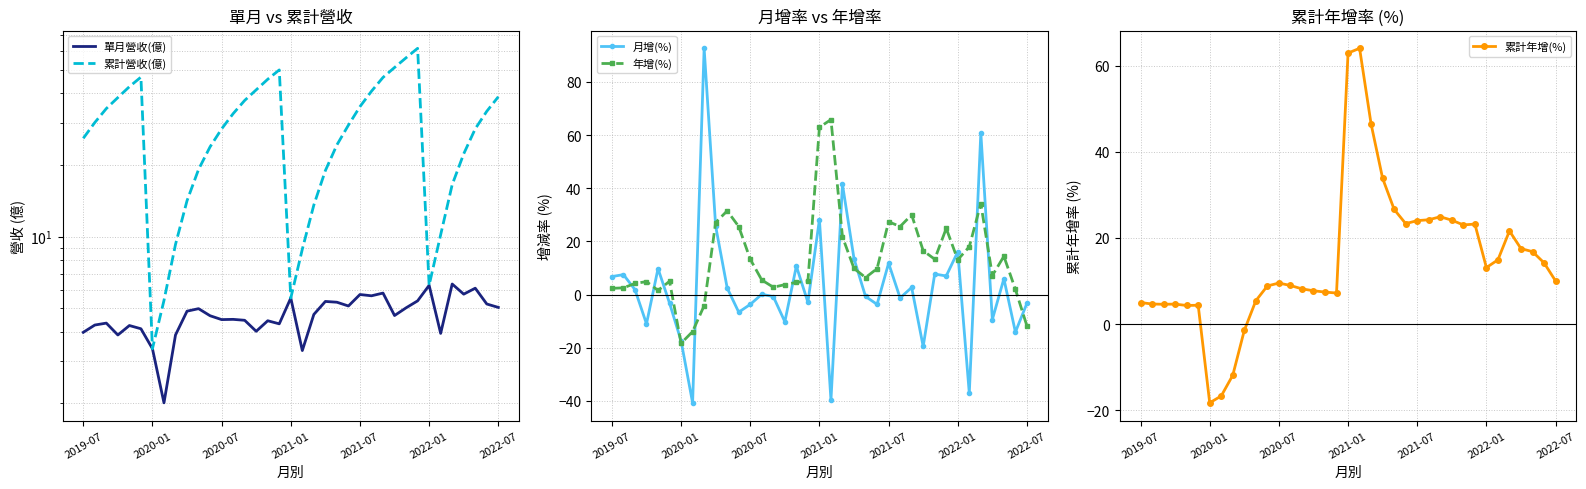

After their last crossing, which series has the higher values: 單月營收(億) or 月增(%)?

單月營收(億)